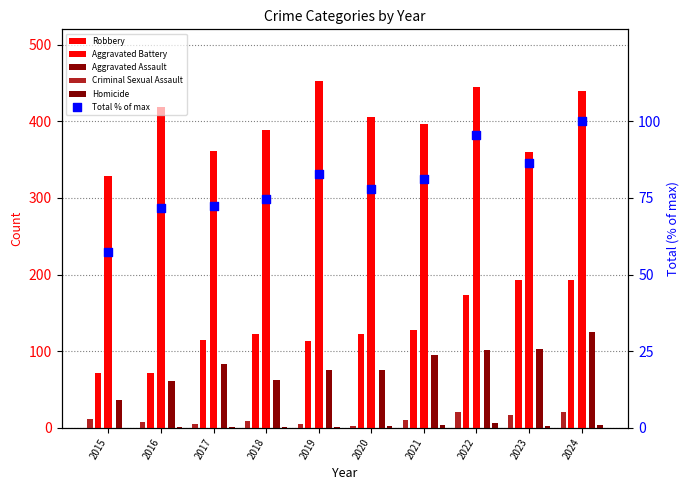

At which category is the sum across all series the highest?

2024